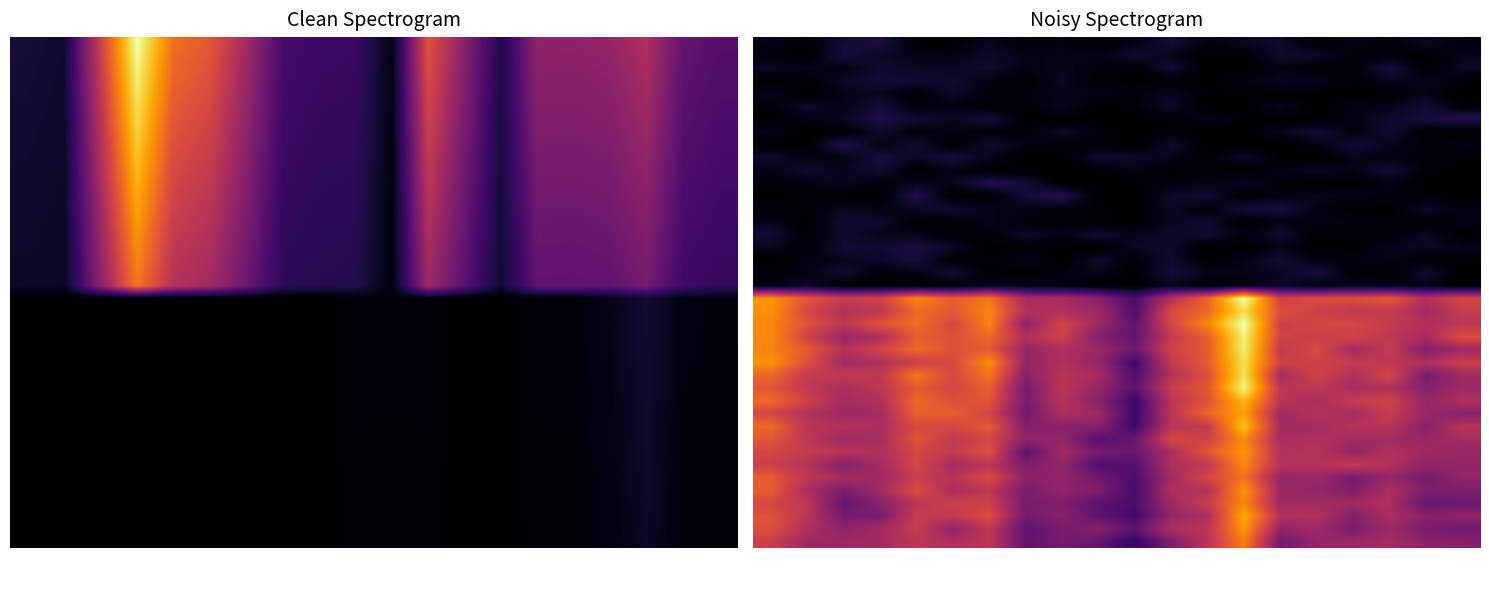

Between 2004 and 2020, which is larger?

2020